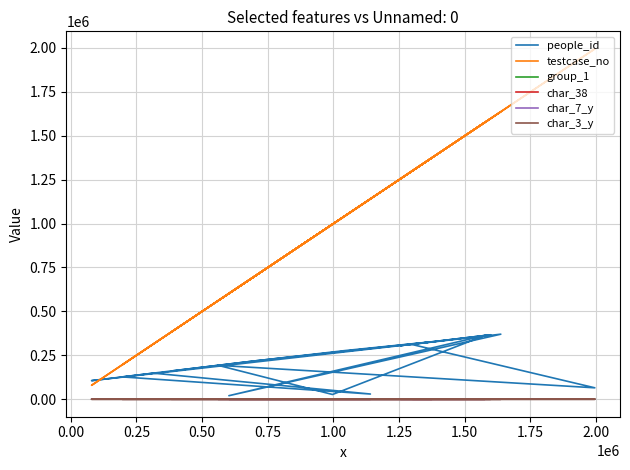

What is the difference between the maximum and minimum values in the testcase_no series?

1916019